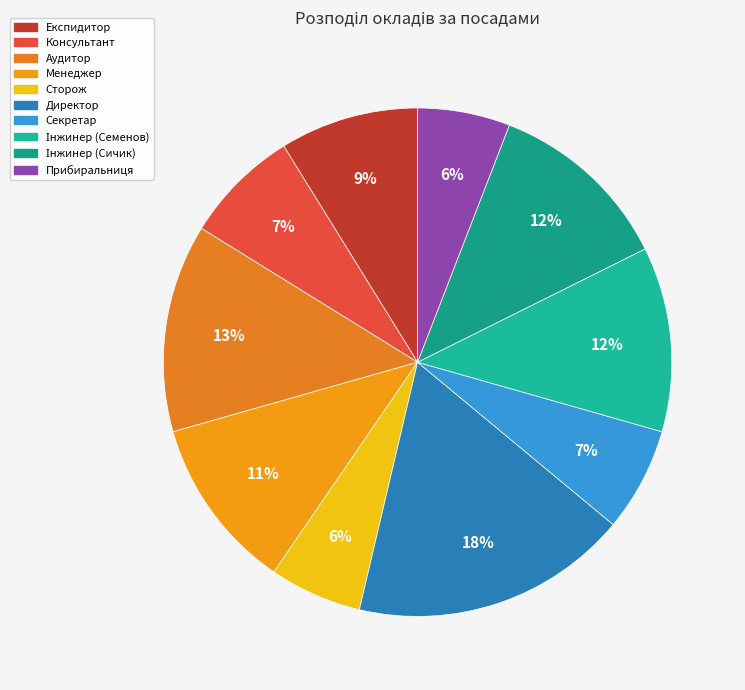

How many slices are in this pie chart?

10